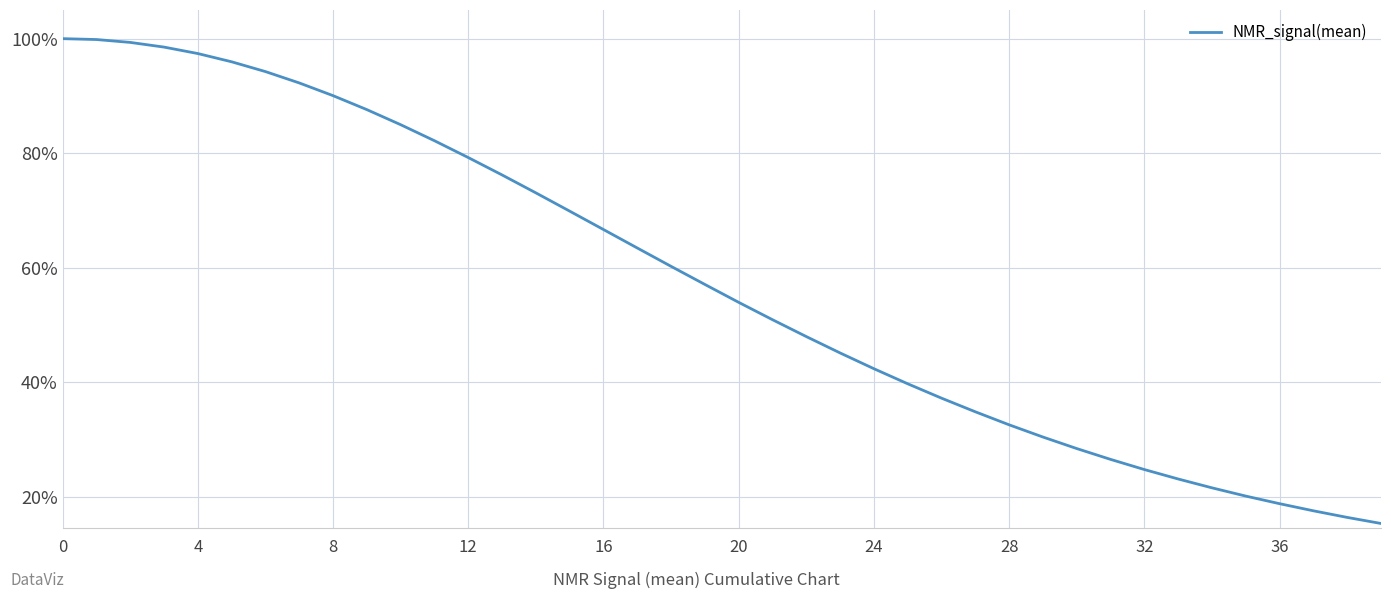

What is the maximum value shown in the chart?

100.0